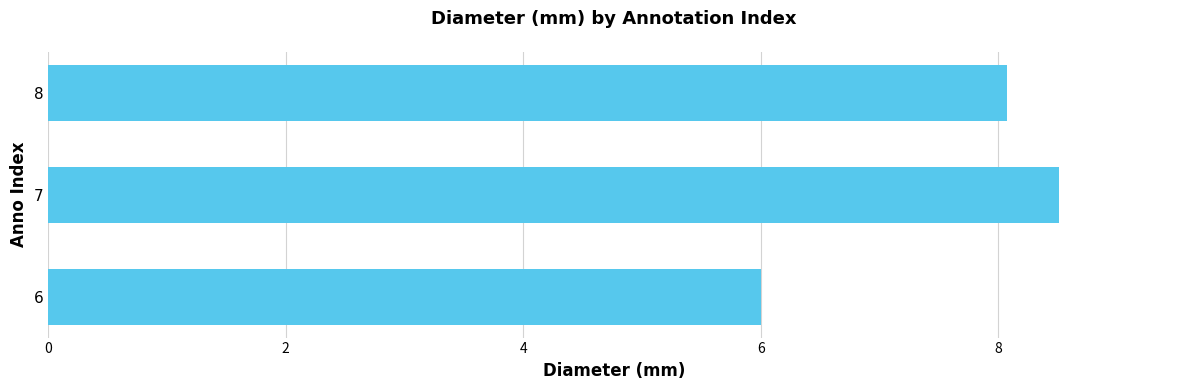

Is it true that the value at 6 is 8.0?

False